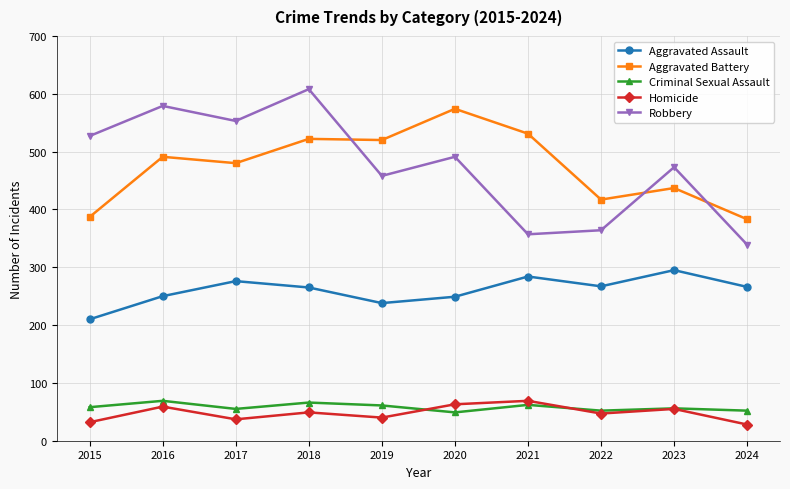

What is the sum of the Aggravated Battery values at 2024 and 2020?

957